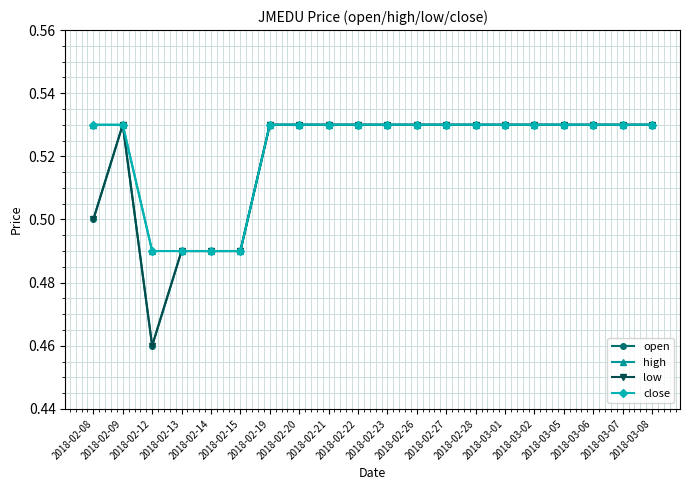

Count the open values in the range 0 to 1.

20